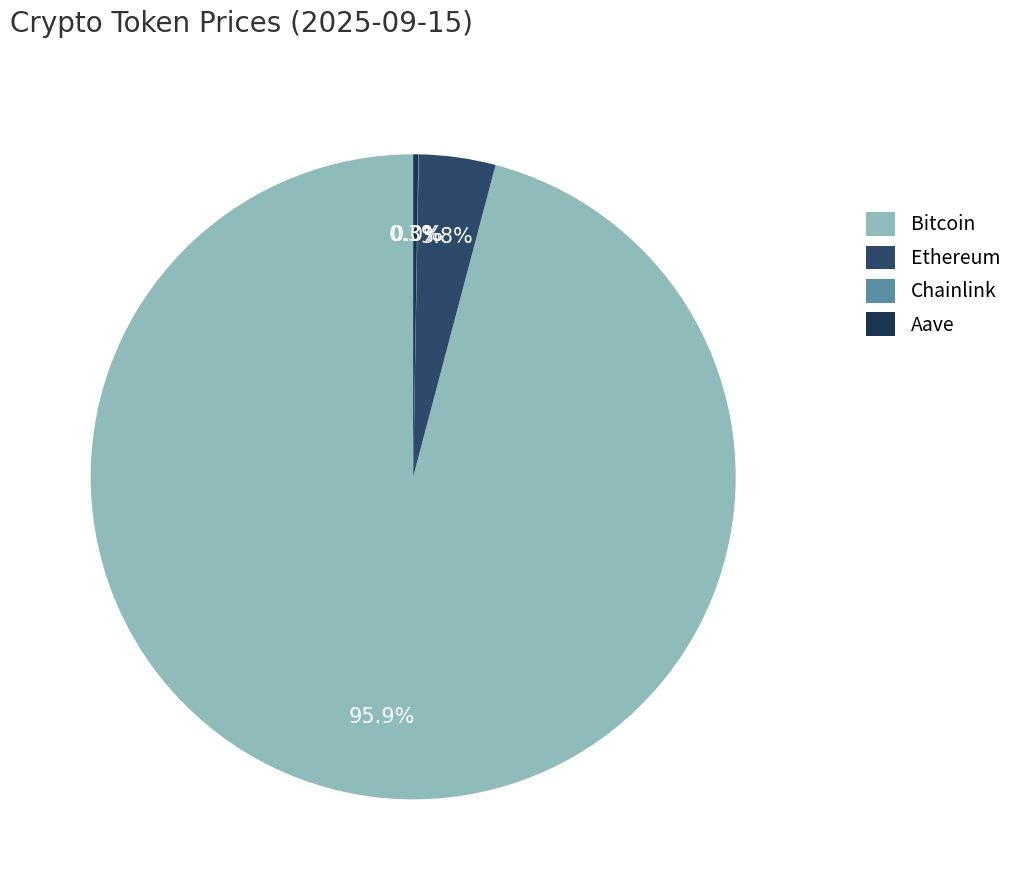

What is the majority slice?

Bitcoin